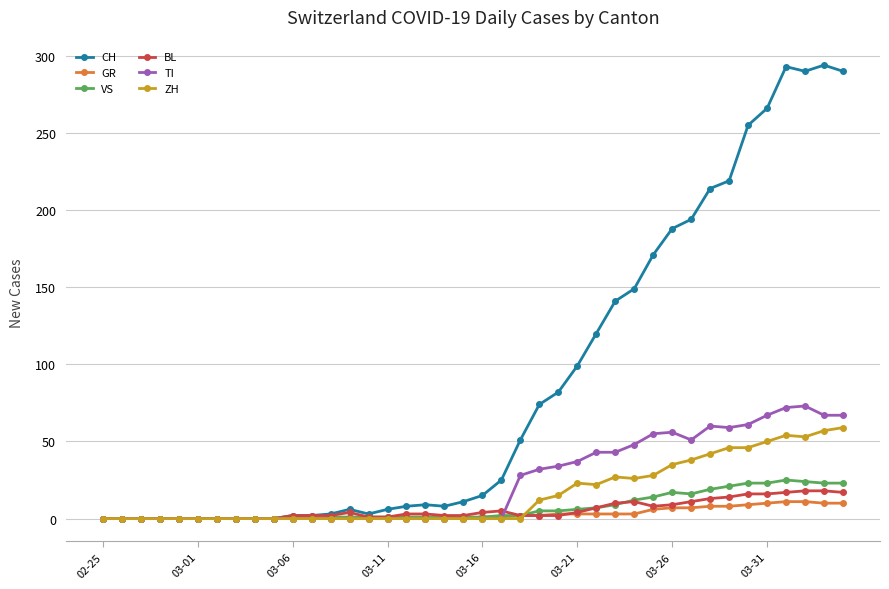

Which series ends up on top after the final intersection of ZH and GR?

ZH